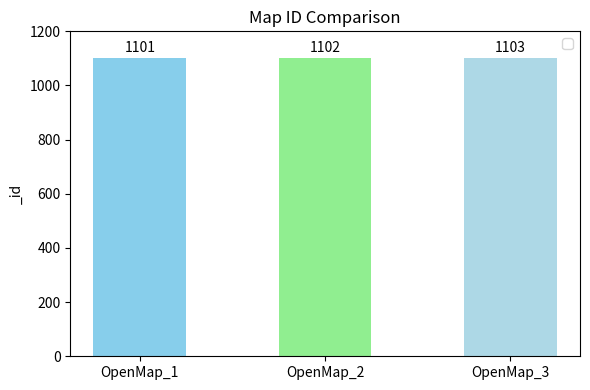

The value at OpenMap_1 is 1101. True or false?

True